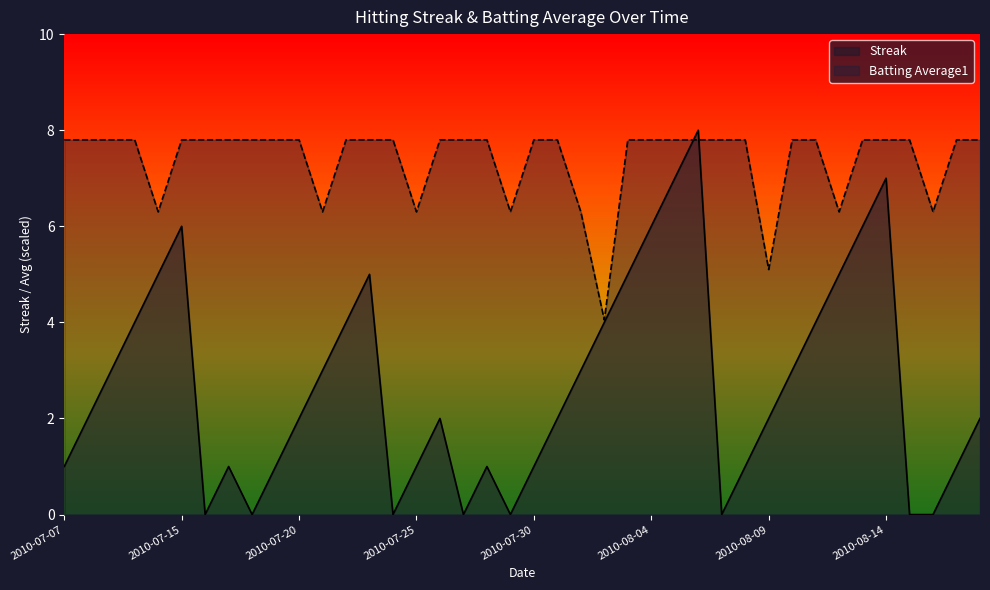

What is the total value across all series at 2010-07-08?

9.8